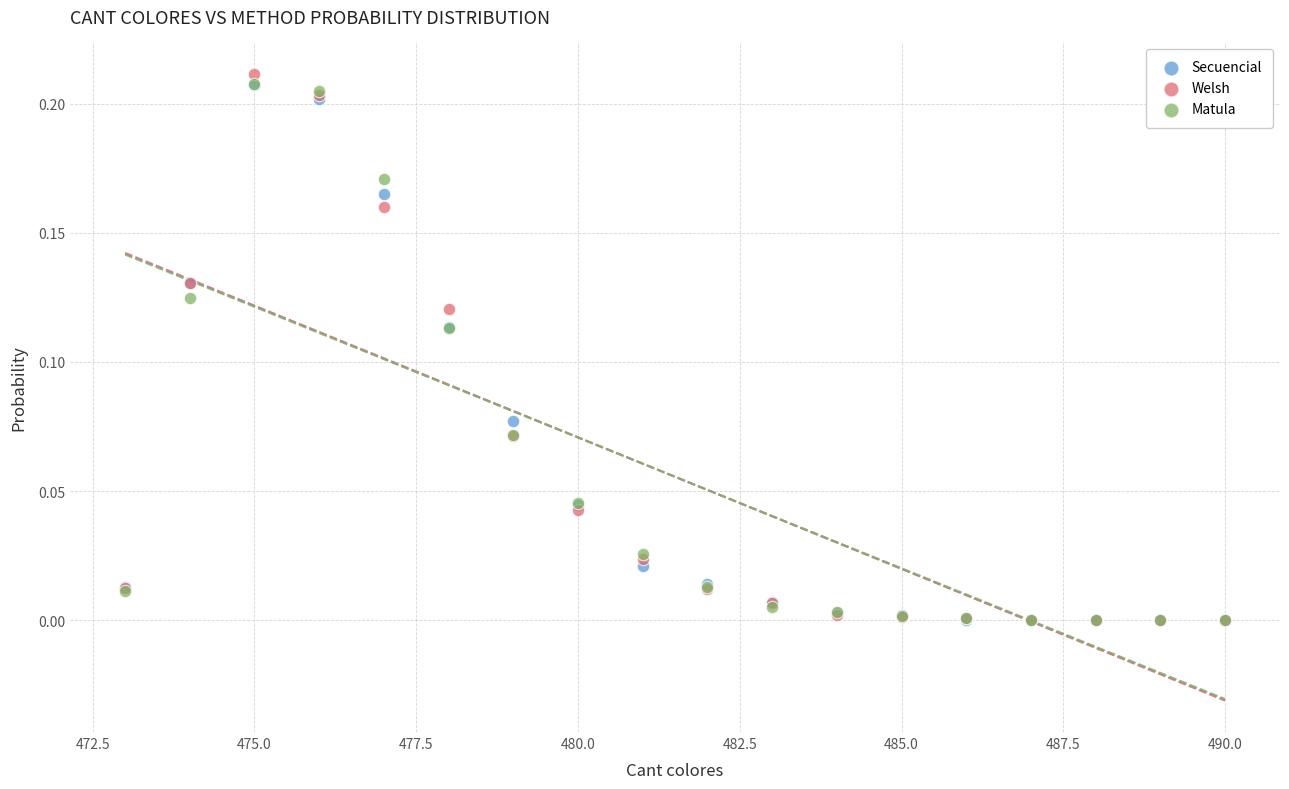

Which series reaches the maximum Y coordinate?

Welsh